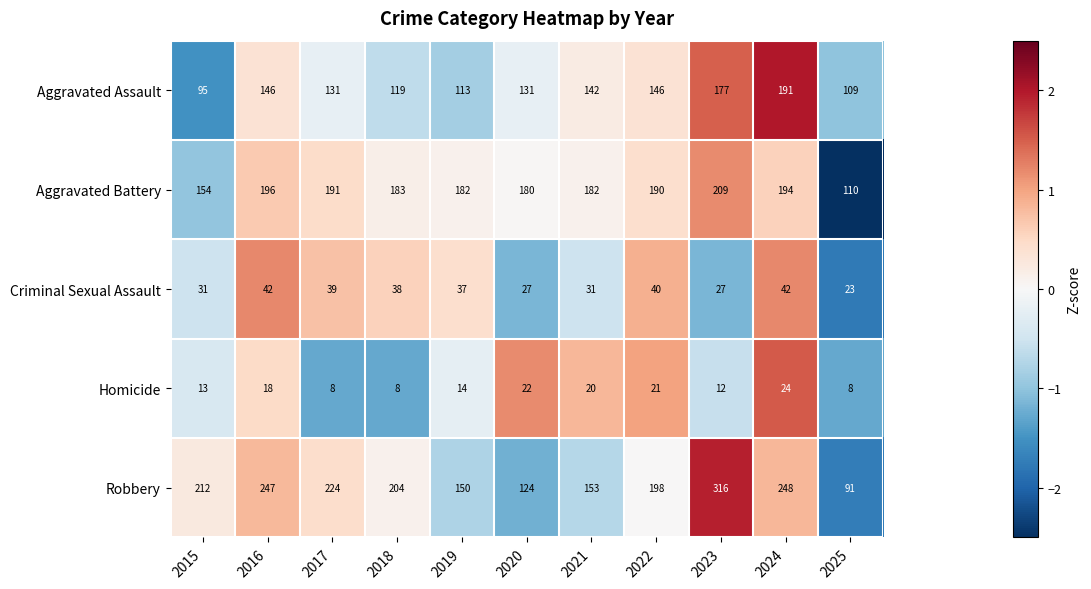

Is it true that Robbery equals 124 at 2020?

True